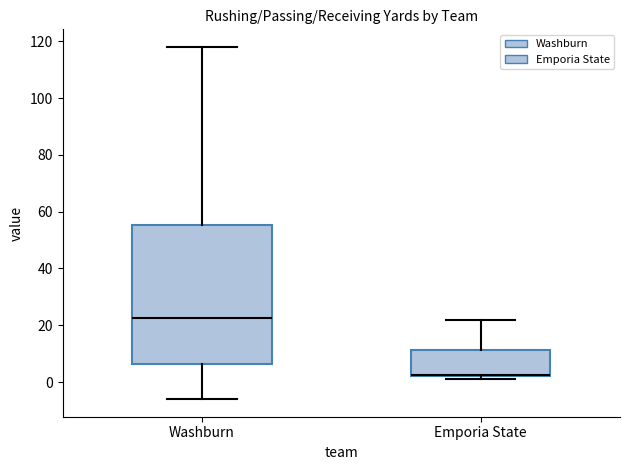

Reading left to right, transcribe this box plot: for each box, give where its median line is, the range the box spans, and where its two whiskers end, as read against the y-axis. The values are not printed on the chart, so give them approximately, as read against the axis.

Washburn: median 22, box 6 to 56, whiskers -6 to 118
Emporia State: median 2 (drawn on the box's lower edge), box 2 to 12, whiskers 2 (just below the box's lower edge) to 22